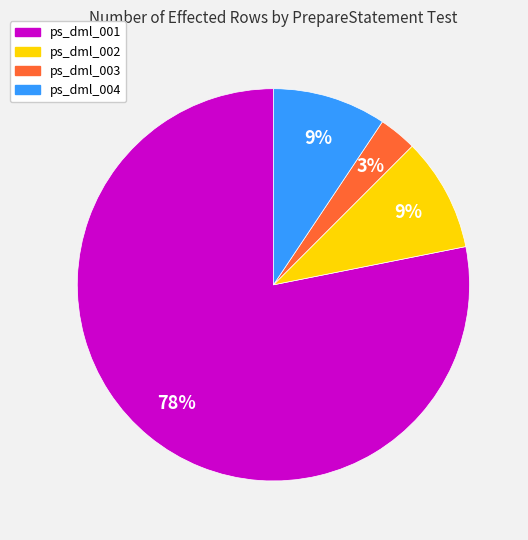

What percentage is the ps_dml_002 slice, to the nearest percent?

9%